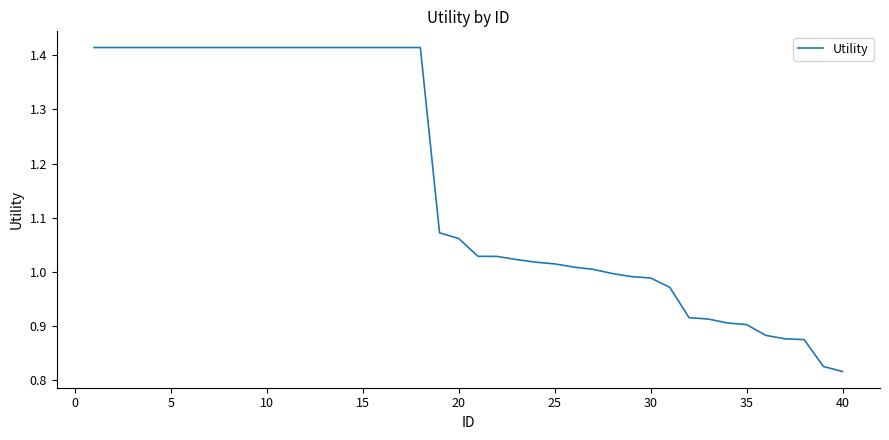

What is the difference between the maximum and minimum values?

0.6